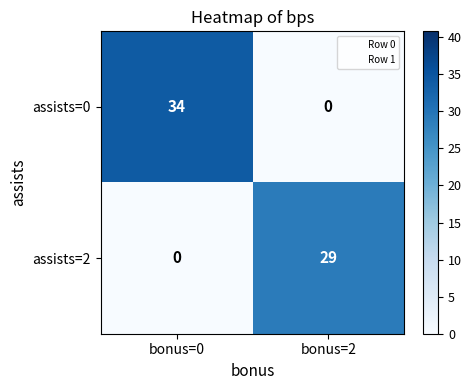

What is the difference between the maximum and minimum values in the assists=0 series?

34